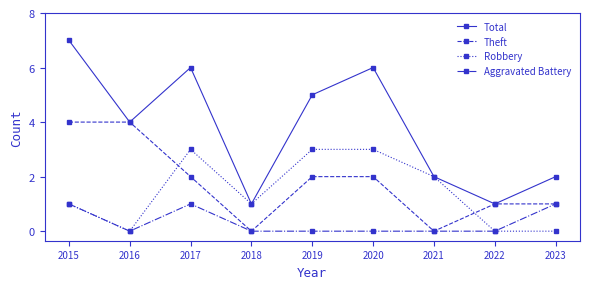

What is the total value across all series at 2020?

11